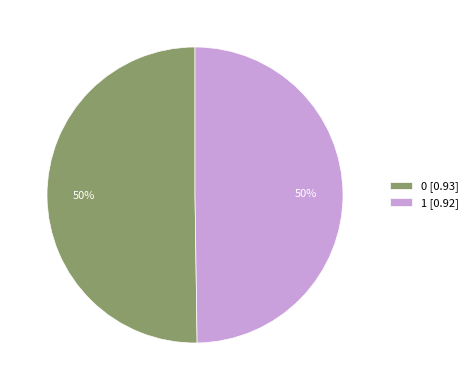

How many slices are in this pie chart?

2